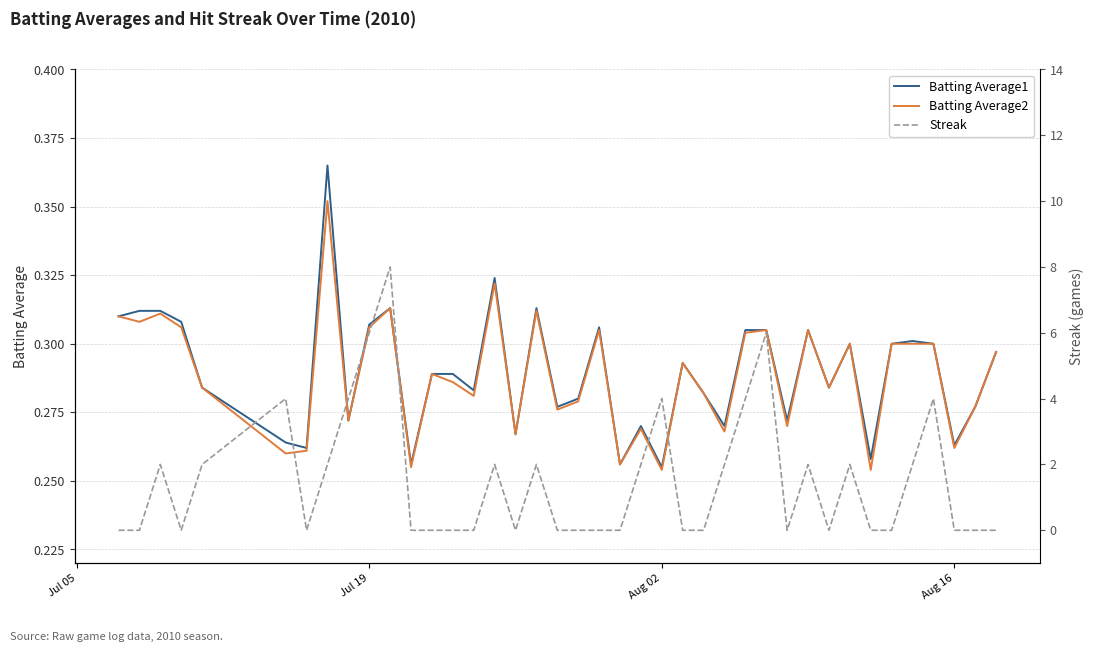

Where is Batting Average1 nearest to the value 0?

Aug 02